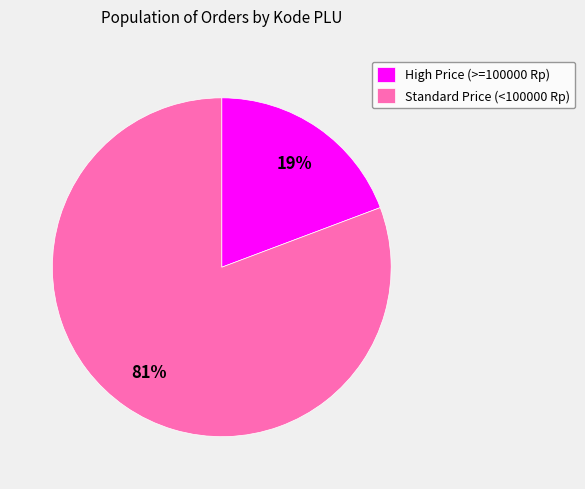

True or false: Standard Price (<100000 Rp) accounts for 81% of the total.

True